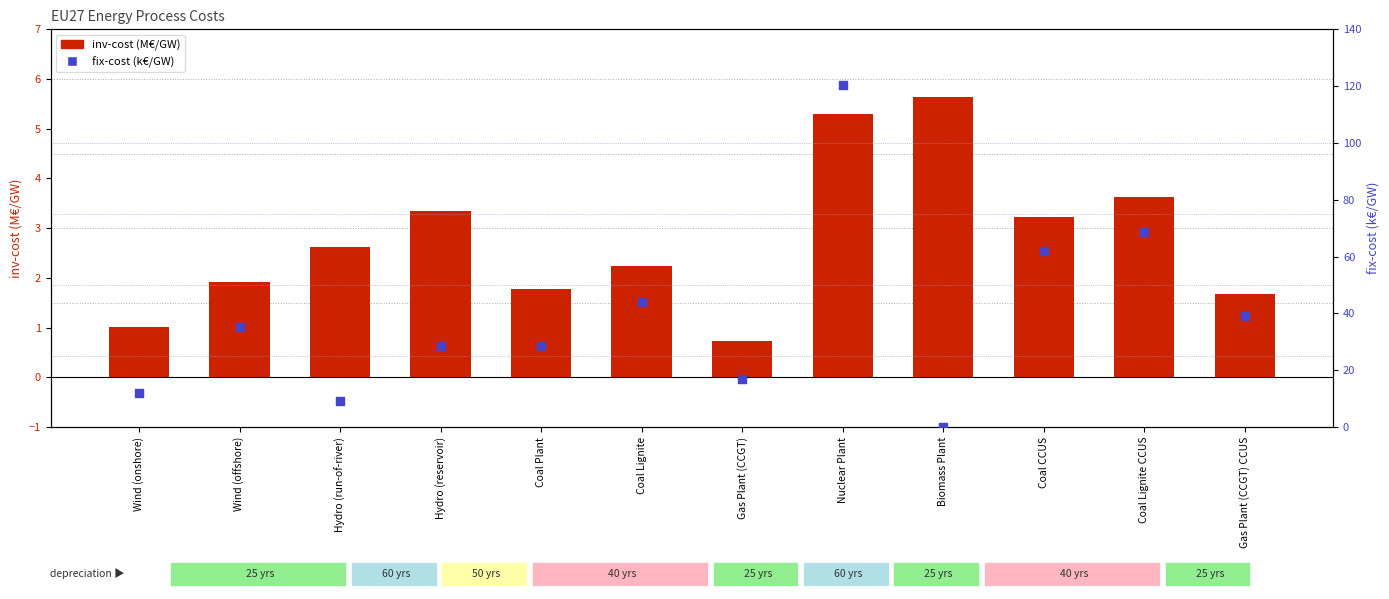

Which series has the largest total across all categories?

fix-cost (k€/GW)